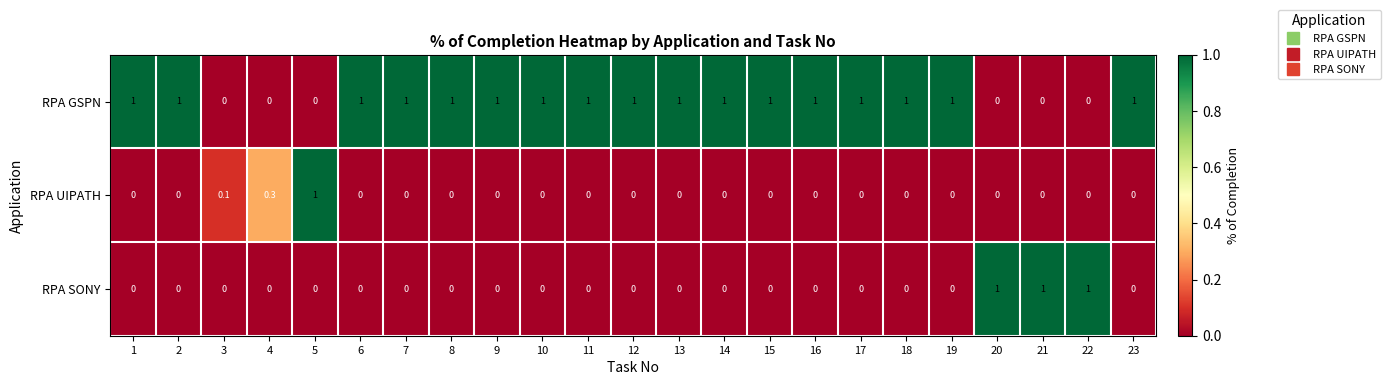

What is the spread (max minus min) of values at 16?

1.0